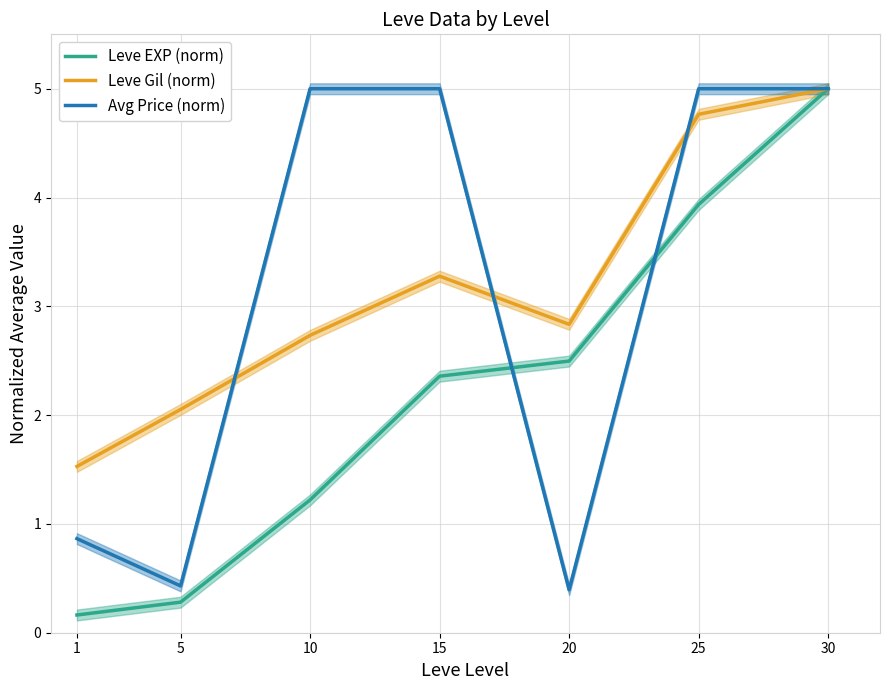

What is the greatest value displayed?

5.0